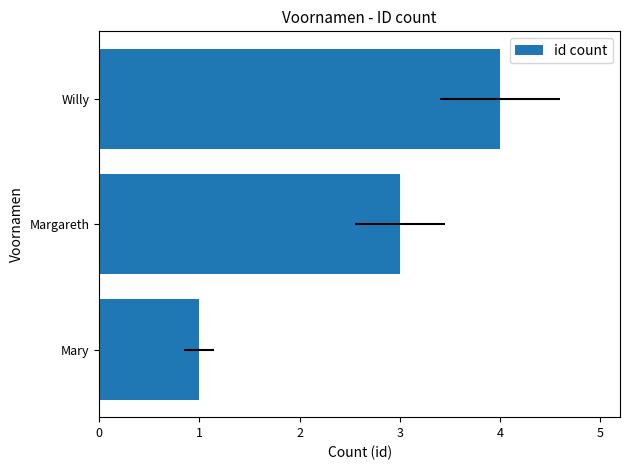

How many categories are shown in the chart?

3